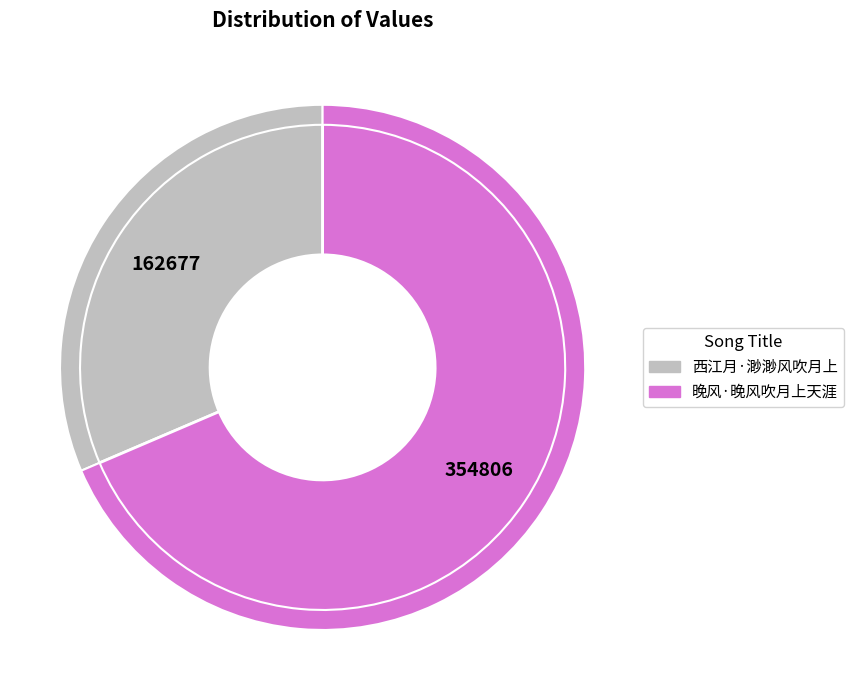

To the nearest percent, what is the average slice percentage?

50%